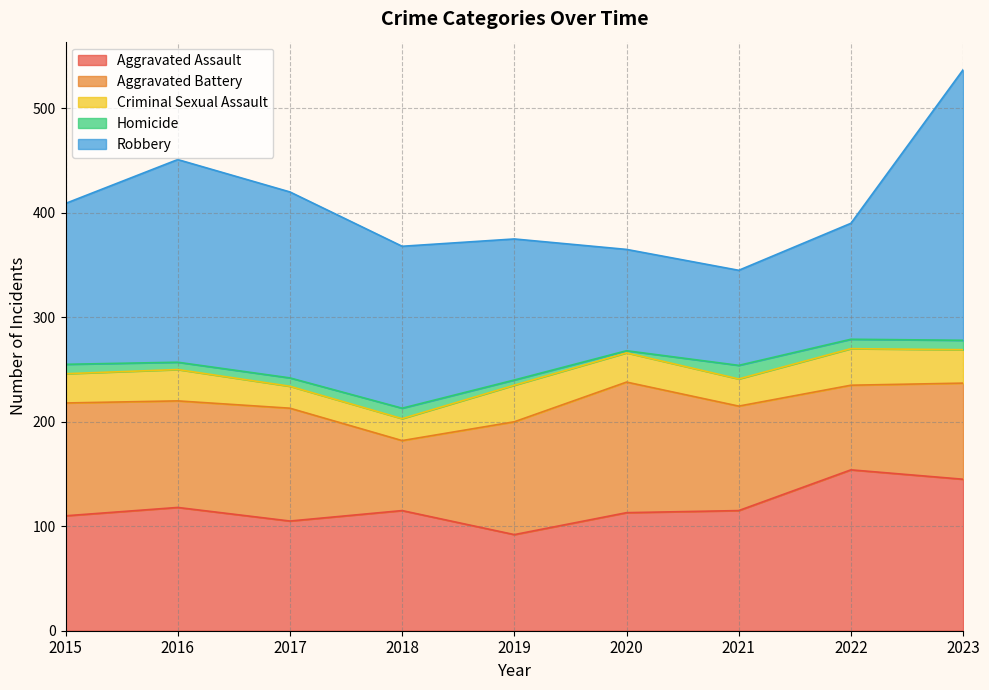

How many data points in Homicide are less than 9?

4